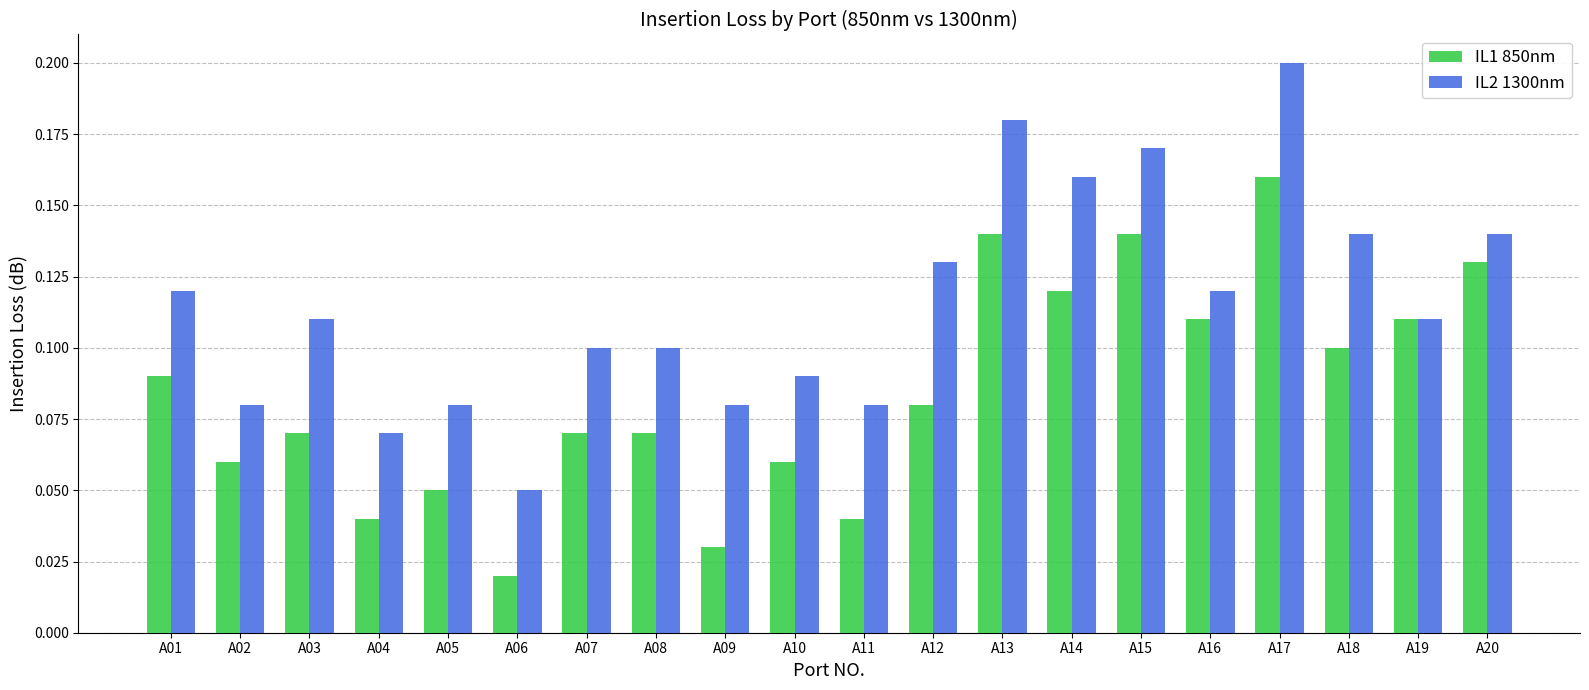

Is the value of IL1 850nm at A16 greater than the value of IL2 1300nm at A05?

Yes